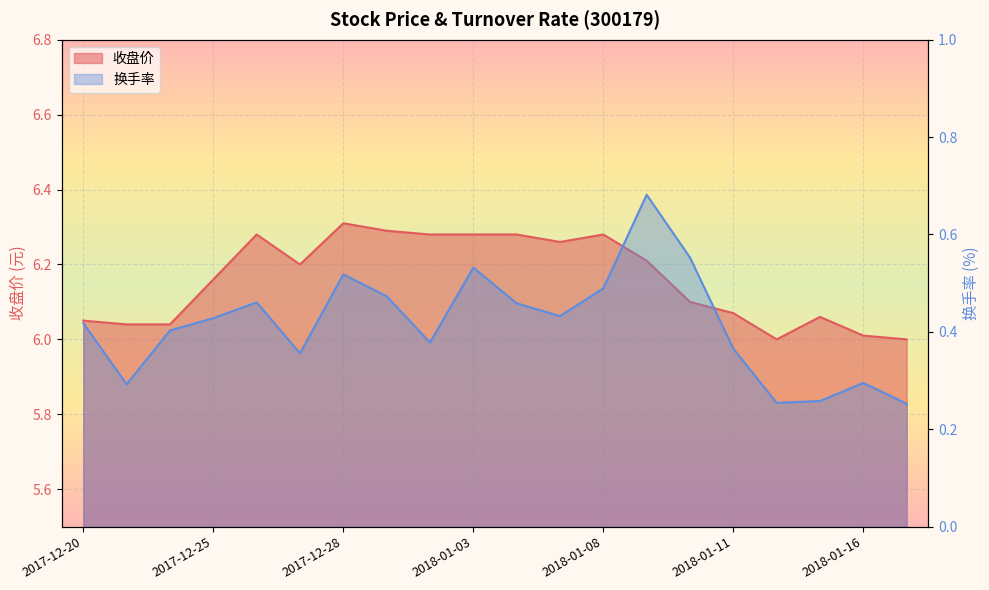

True or false: 收盘价 has a value of 2.7 at 2018-01-15.

False